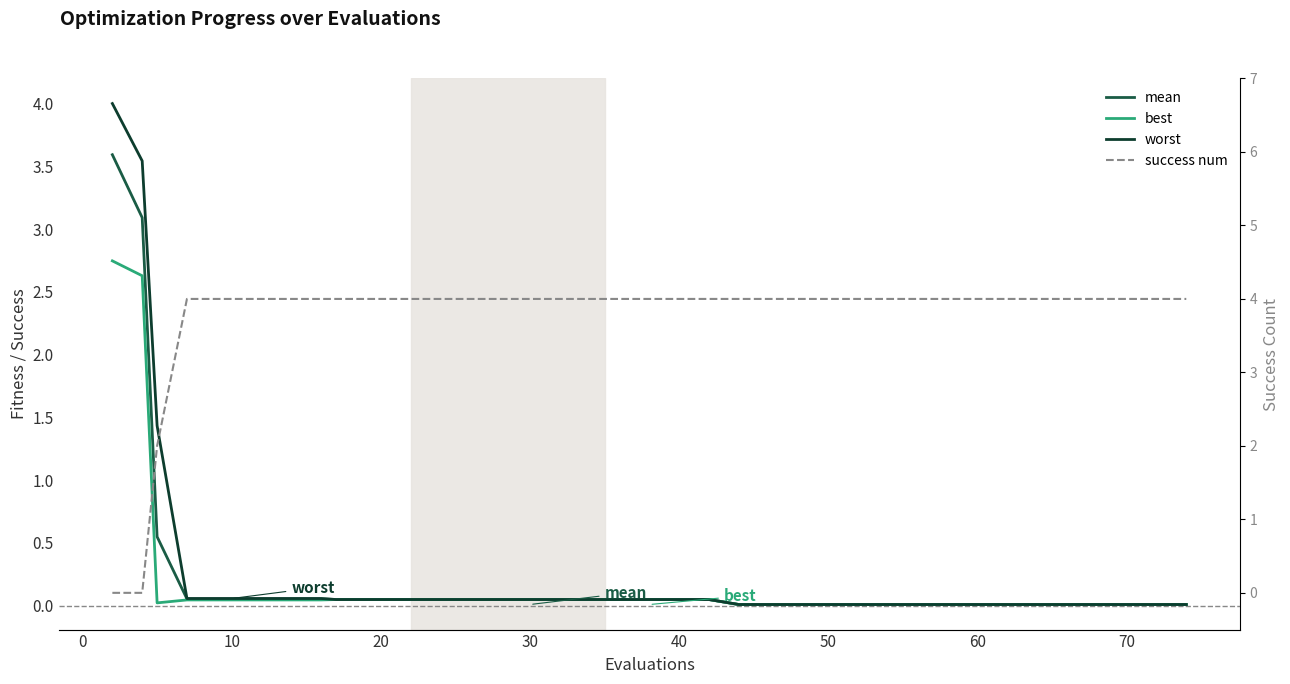

What are all the series names shown in the legend?

mean, best, worst, success num